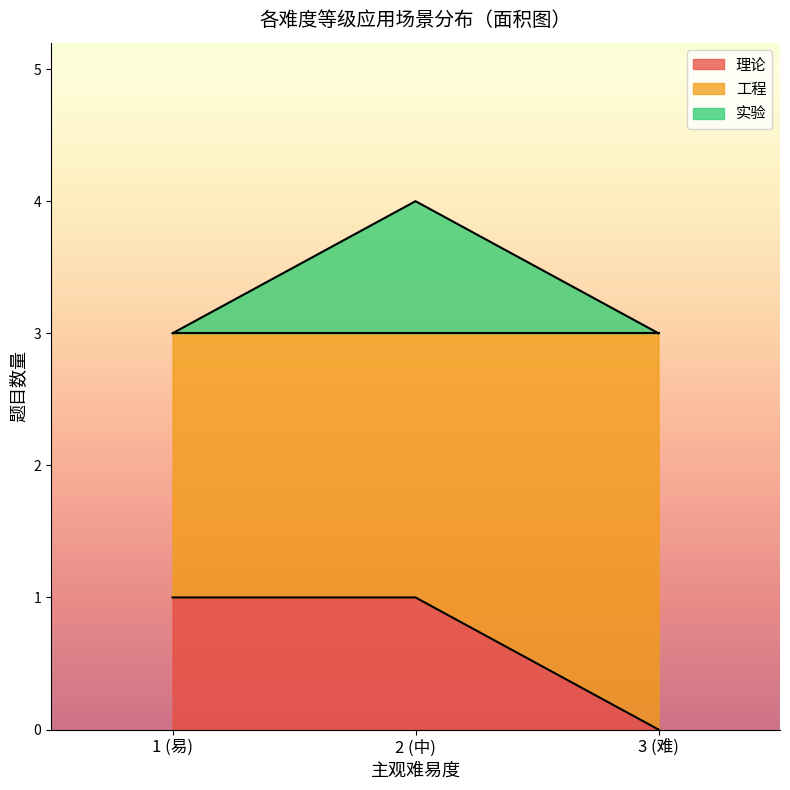

At which label is the value closest to 2?

工程